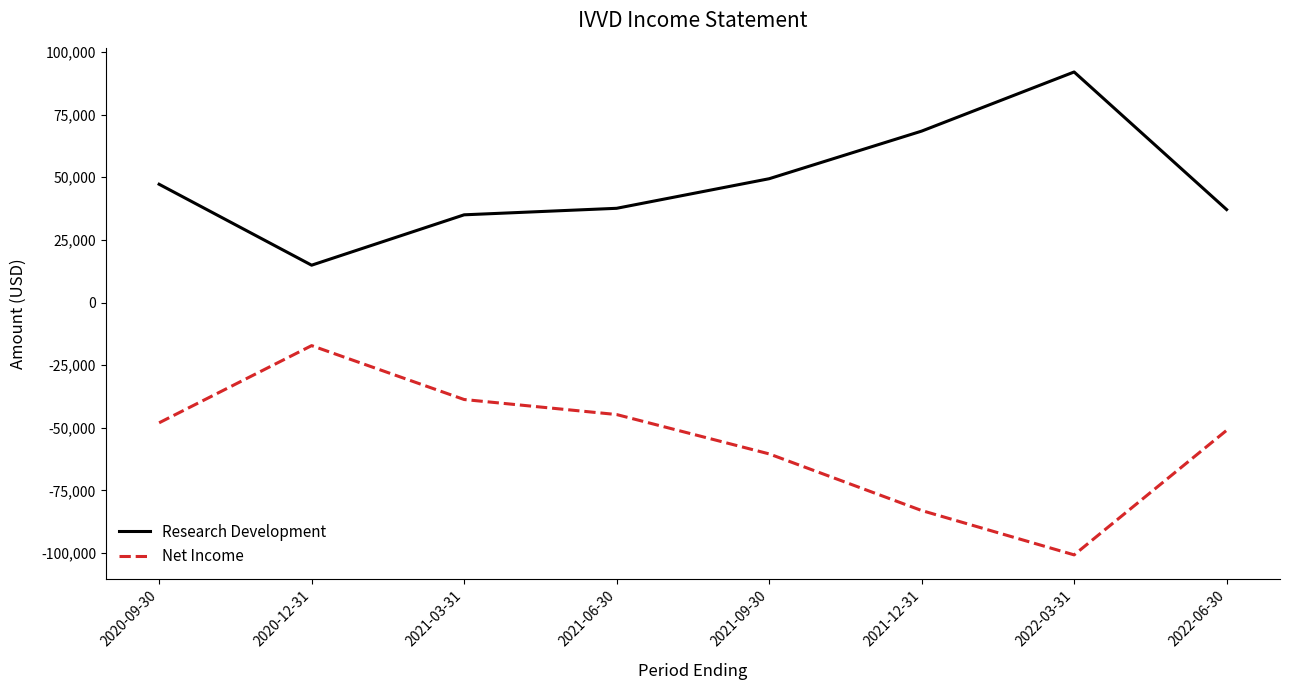

True or false: Research Development has a value of 47200 at 2020-09-30.

True